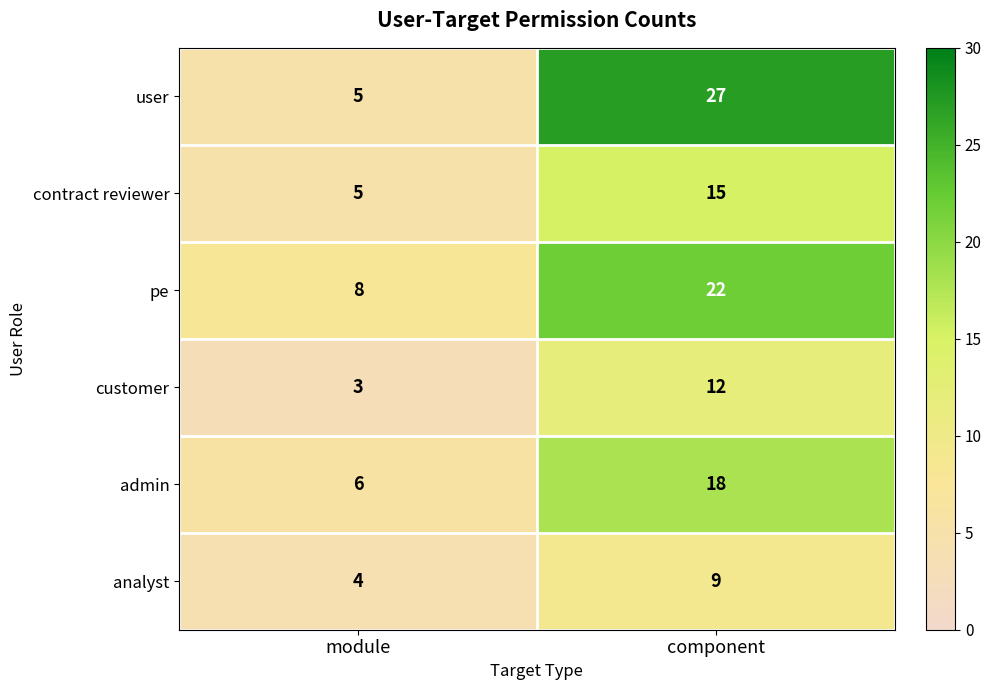

At how many categories does at least one series exceed 21?

1